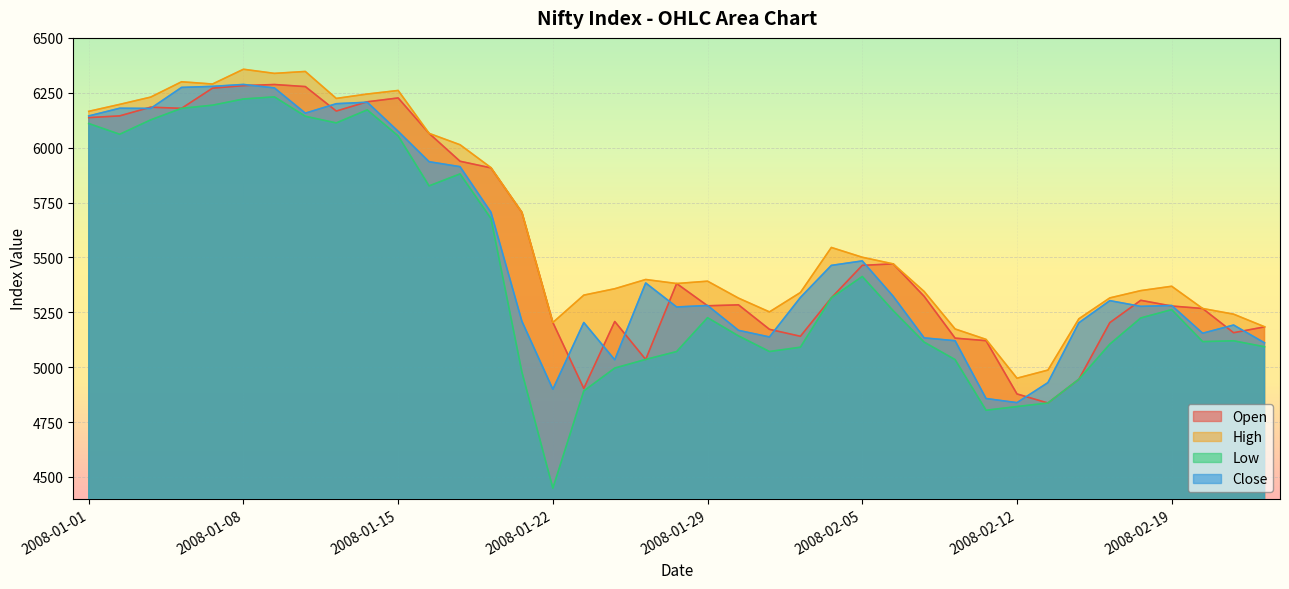

Reading left to right, list all the values displayed in this chart.

Open: 6136.8	6144.7	6184.2	6179.1	6271.0	6282.4	6287.6	6278.1	6166.6	6208.8	6226.4	6065.0	5937.9	5907.8	5705.0	5203.4	4903.1	5208.0	5035.1	5380.9	5279.6	5283.8	5172.2	5140.6	5315.6	5463.8	5470.4	5322.6	5132.1	5120.6	4877.9	4836.6	4944.6	5202.9	5304.4	5278.4	5267.1	5156.9	5183.4
High: 6165.4	6197.0	6230.1	6300.1	6289.8	6357.1	6338.3	6347.0	6224.2	6244.1	6260.4	6065.0	6013.1	5908.8	5705.0	5203.4	5328.1	5357.2	5399.2	5380.9	5391.6	5314.3	5251.6	5339.9	5545.2	5500.6	5470.4	5344.6	5173.9	5126.4	4949.6	4986.6	5220.2	5315.4	5348.6	5368.4	5267.1	5241.4	5184.0
Low: 6109.9	6060.9	6126.4	6179.1	6193.4	6221.6	6231.2	6142.9	6112.6	6172.0	6053.3	5825.8	5880.3	5677.0	4977.1	4448.5	4891.6	4995.8	5035.1	5071.0	5225.2	5142.2	5071.1	5090.8	5315.6	5412.9	5257.1	5113.9	5034.2	4803.6	4820.4	4836.6	4944.6	5104.8	5224.0	5262.0	5116.3	5120.1	5092.8
Close: 6144.4	6179.4	6178.6	6274.3	6279.1	6287.9	6272.0	6156.9	6200.1	6206.8	6074.2	5935.8	5913.2	5705.3	5208.8	4899.3	5203.4	5033.4	5383.4	5274.1	5280.8	5167.6	5137.4	5317.2	5463.5	5483.9	5322.6	5133.2	5120.4	4857.0	4838.2	4929.4	5202.0	5302.9	5276.9	5280.8	5154.4	5191.8	5110.8